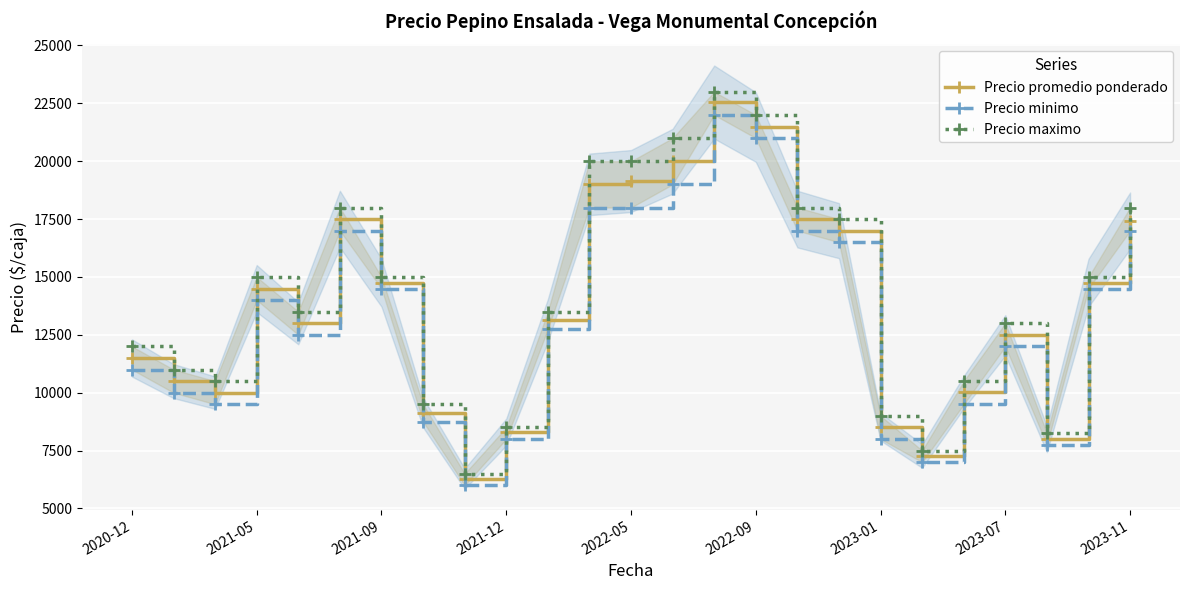

At which category does Precio promedio ponderado reach its first local peak?

2021-05